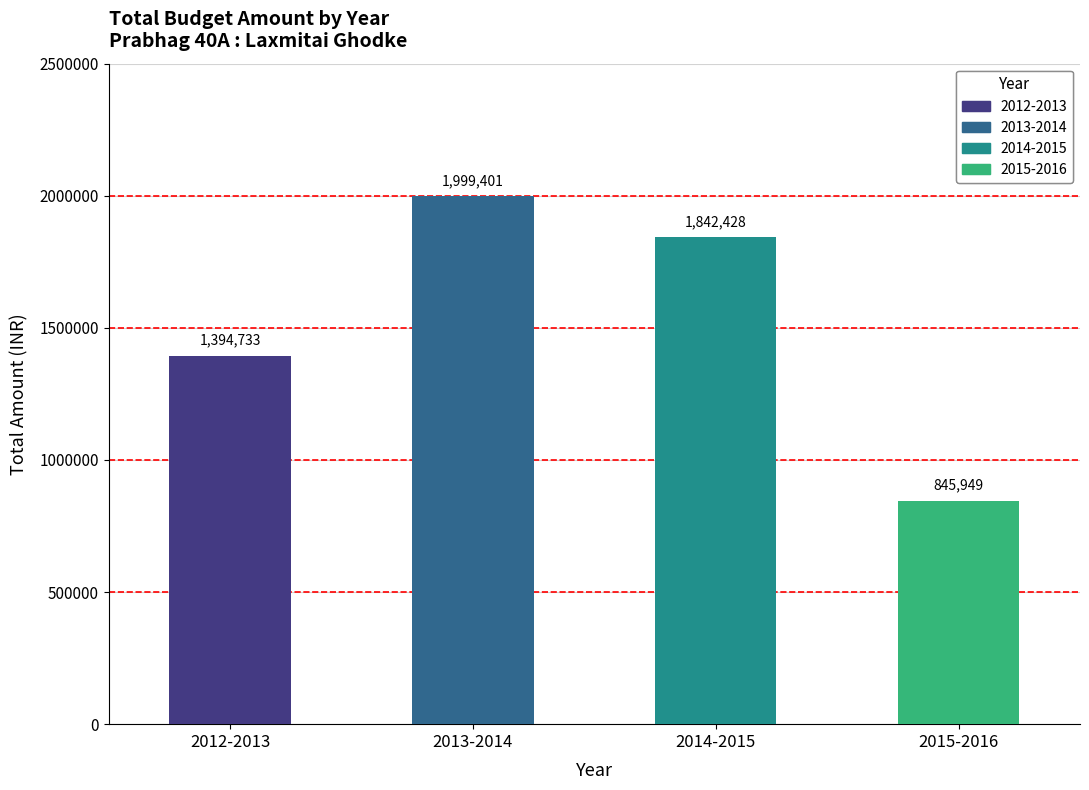

Rank the categories by value from highest to lowest.

2013-2014, 2014-2015, 2012-2013, 2015-2016